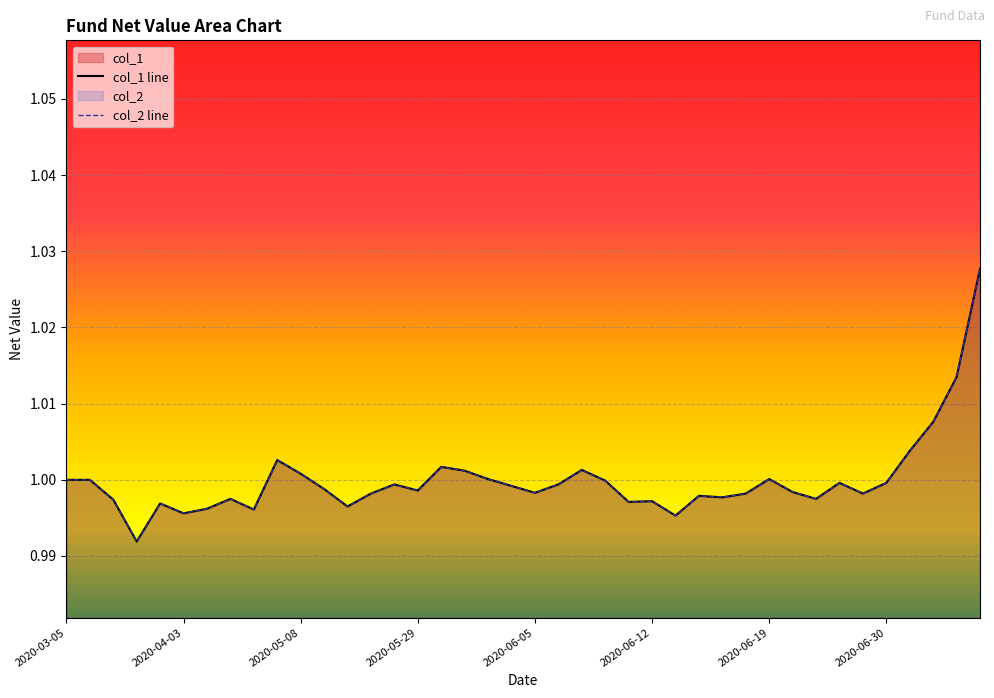

True or false: col_1 line and col_2 line cross at least once.

False